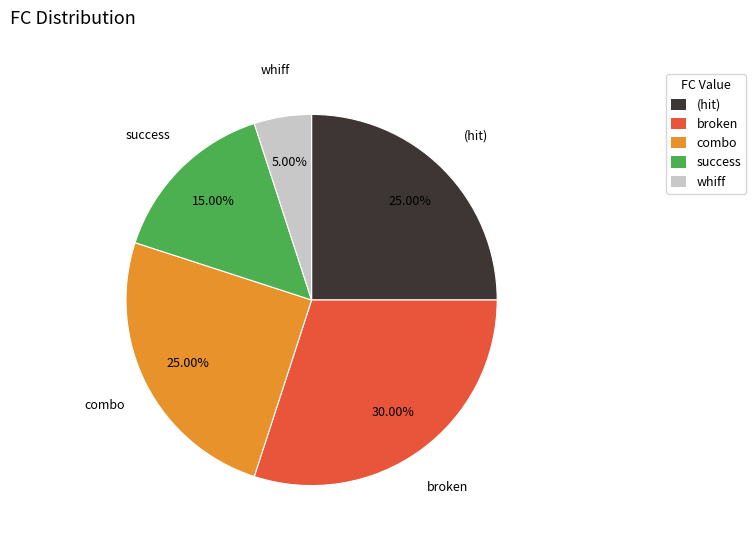

Does any single category account for the majority?

No